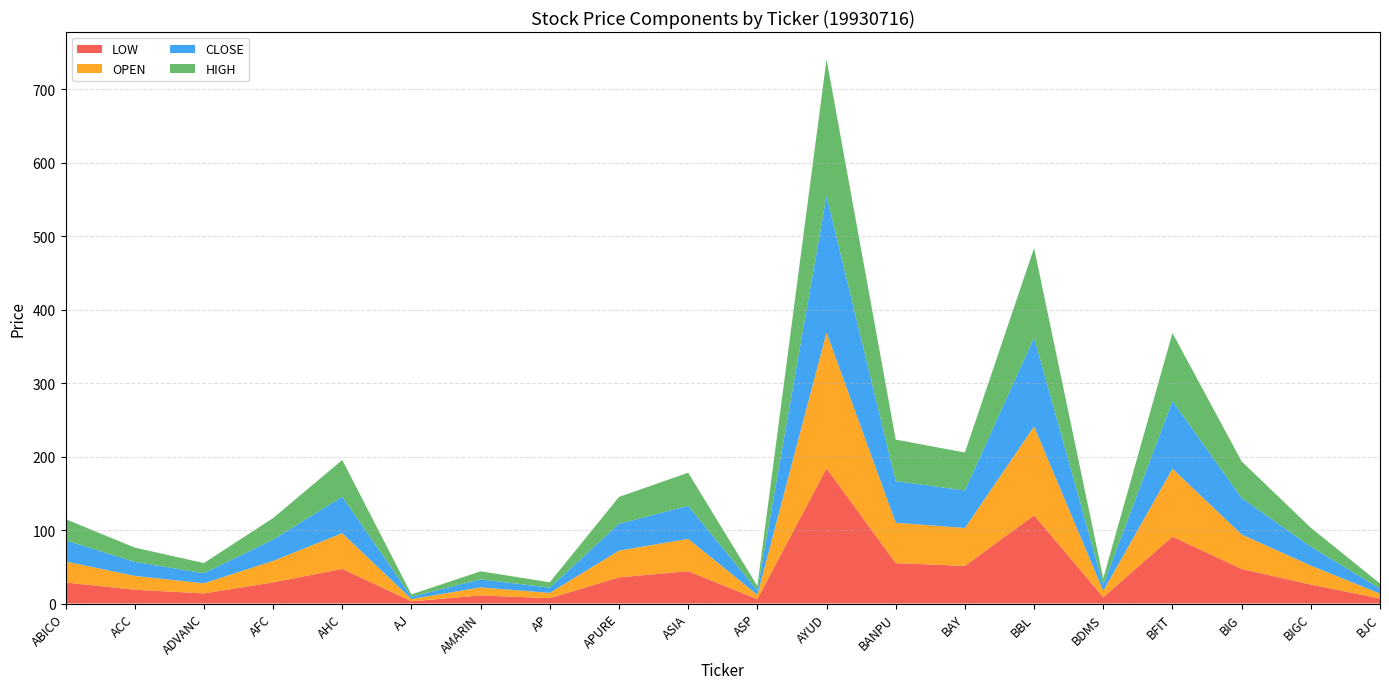

Reading right to left, what are all the values shown in this chart?

CLOSE: BJC=6.8	BIGC=25.8	BIG=49.8	BFIT=92.4	BDMS=8.6	BBL=121.0	BAY=51.2	BANPU=56.6	AYUD=186.0	ASP=5.9	ASIA=45.0	APURE=36.4	AP=7.2	AMARIN=11.0	AJ=3.1	AHC=49.7	AFC=29.0	ADVANC=13.8	ACC=19.1	ABICO=28.8
HIGH: BJC=6.8	BIGC=25.8	BIG=49.8	BFIT=92.4	BDMS=8.6	BBL=122.0	BAY=51.6	BANPU=56.6	AYUD=186.0	ASP=6.1	ASIA=45.0	APURE=36.7	AP=7.2	AMARIN=11.0	AJ=3.1	AHC=50.0	AFC=29.2	ADVANC=13.8	ACC=19.4	ABICO=28.8
OPEN: BJC=6.8	BIGC=25.8	BIG=47.0	BFIT=92.4	BDMS=8.6	BBL=121.0	BAY=51.6	BANPU=55.0	AYUD=185.0	ASP=6.1	ASIA=44.0	APURE=36.4	AP=7.2	AMARIN=11.0	AJ=3.1	AHC=48.6	AFC=29.2	ADVANC=13.8	ACC=18.8	ABICO=28.6
LOW: BJC=6.8	BIGC=25.8	BIG=47.0	BFIT=91.0	BDMS=8.6	BBL=120.0	BAY=51.2	BANPU=55.0	AYUD=184.0	ASP=5.8	ASIA=44.0	APURE=35.6	AP=7.2	AMARIN=11.0	AJ=3.0	AHC=47.1	AFC=28.8	ADVANC=13.7	ACC=18.8	ABICO=28.6